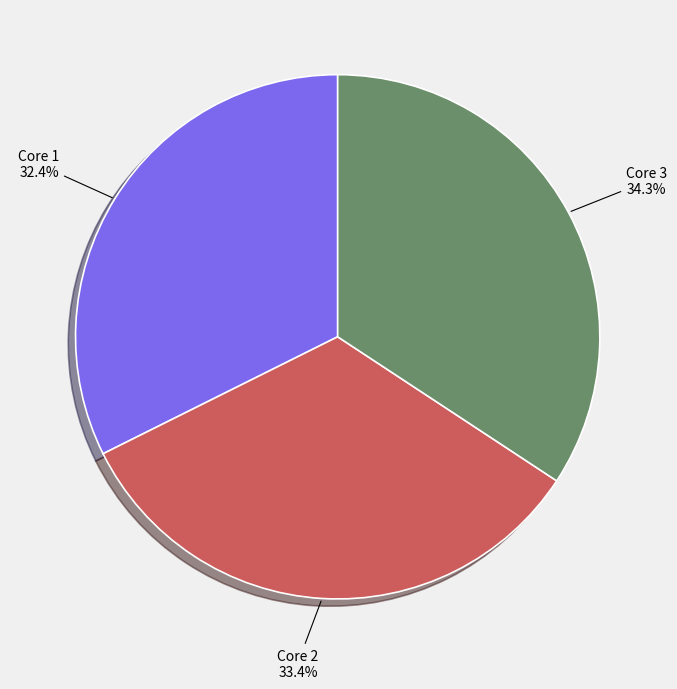

Which has a higher value, Core 2 or Core 3?

Core 3